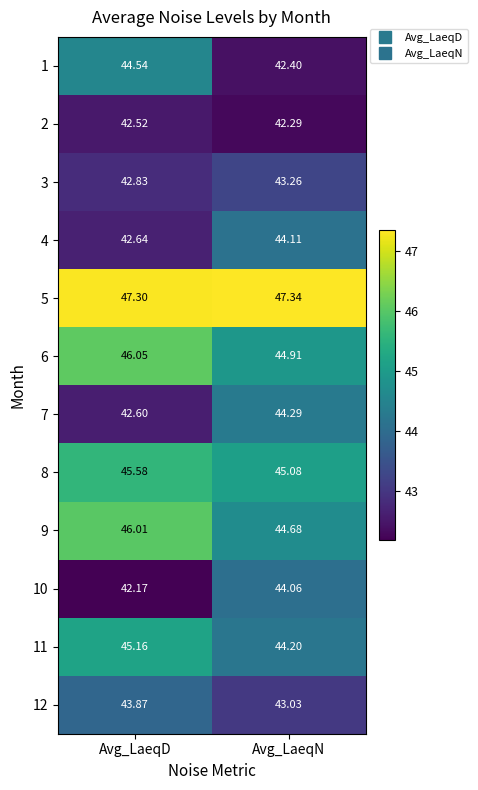

At which category is the sum across all series the highest?

Avg_LaeqD